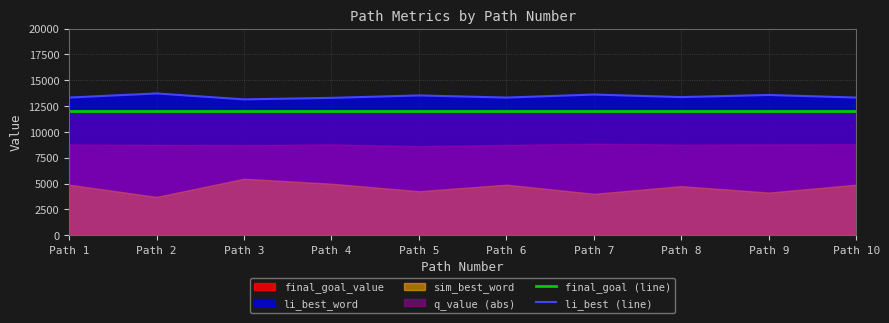

True or false: li_best (line) and final_goal (line) intersect in this chart.

False